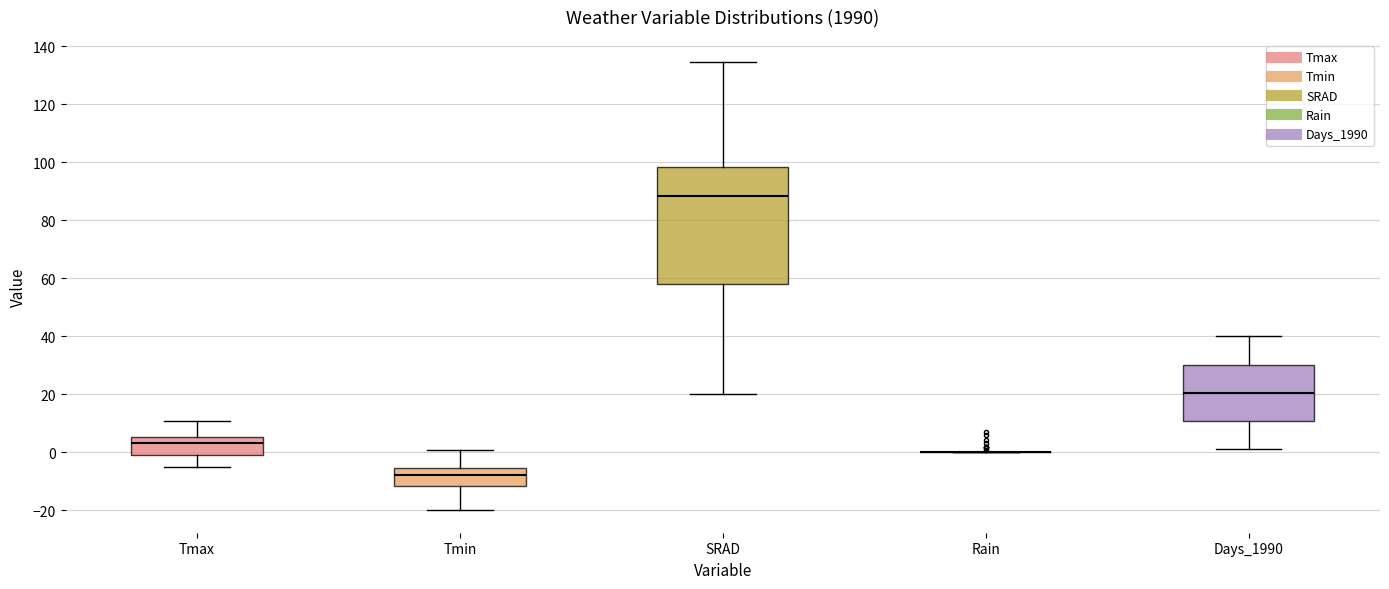

Reading left to right, transcribe this box plot: for each box, give where its median line is, the range the box spans, and where its two whiskers end, as read against the y-axis. The values are not printed on the chart, so give them approximately, as read against the axis.

Tmax: median 4, box 0 to 6, whiskers -6 to 10
Tmin: median -8, box -12 to -6, whiskers -20 to 0
SRAD: median 88, box 58 to 98, whiskers 20 to 134
Rain: box collapsed to a line at 0, whiskers 0 to 0
Days_1990: median 20, box 10 to 30, whiskers 2 to 40